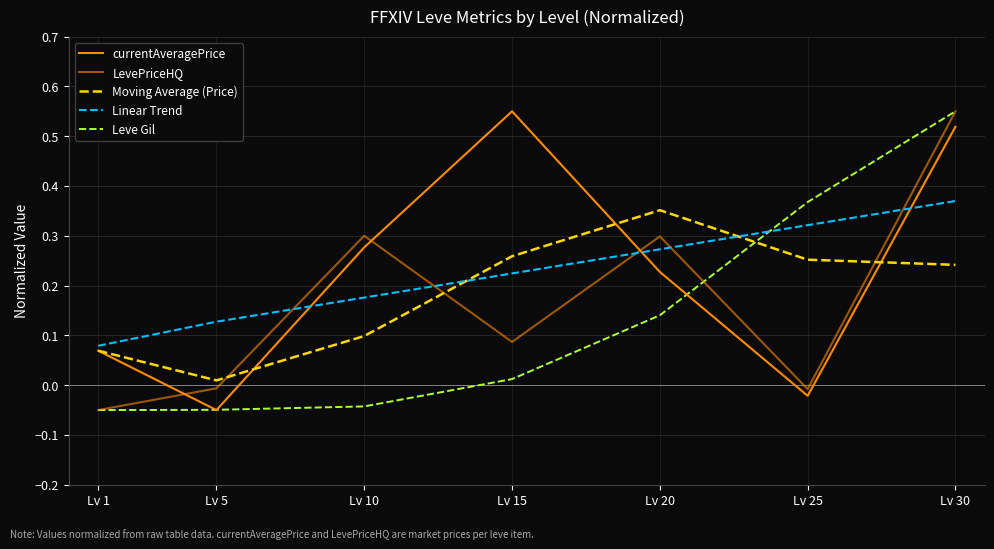

Does the chart have visible grid lines?

Yes